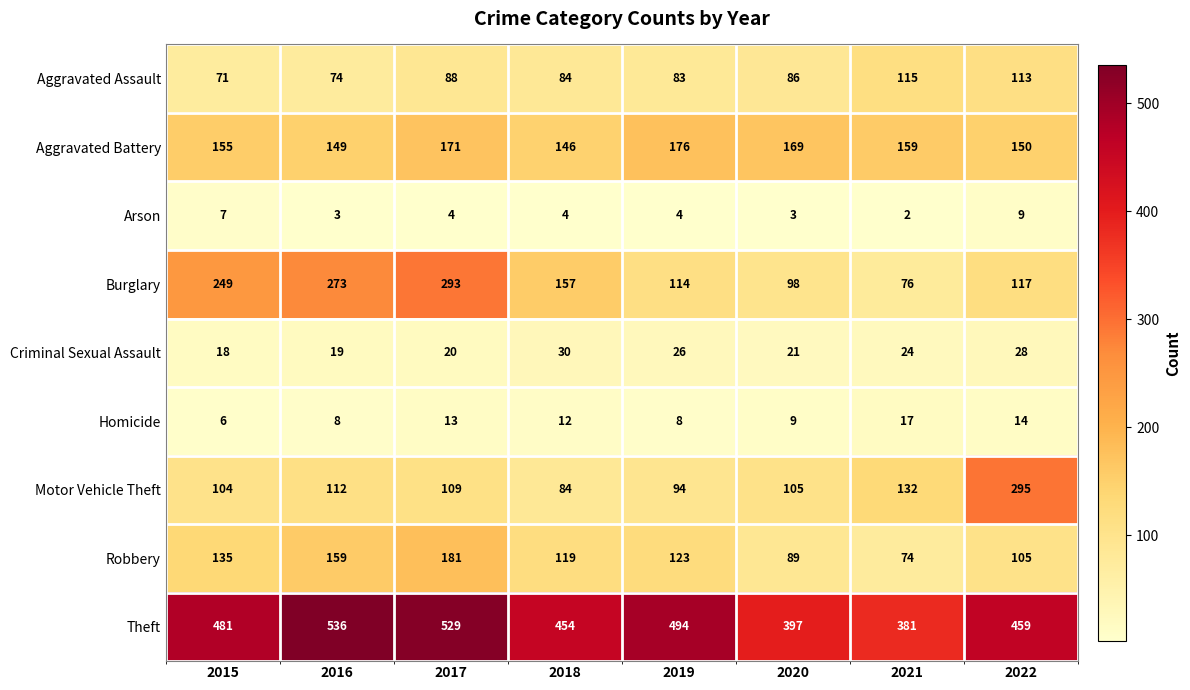

At which category is the sum across all series the highest?

2017